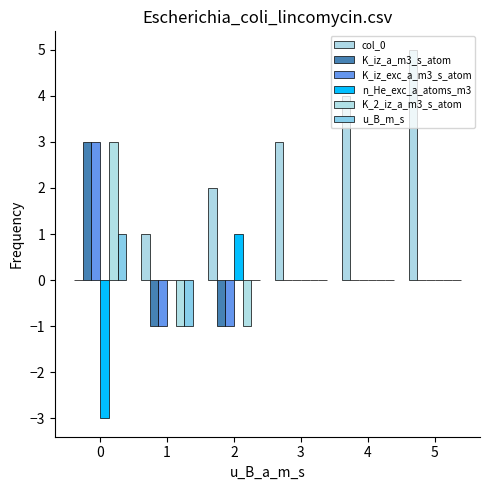

Reading left to right, list all the values displayed in this chart.

col_0: 0	1	2	3	4	5
K_iz_a_m3_s_atom: 3	-1	-1	0	0	0
K_iz_exc_a_m3_s_atom: 3	-1	-1	0	0	0
n_He_exc_a_atoms_m3: -3	0	1	0	0	0
K_2_iz_a_m3_s_atom: 3	-1	-1	0	0	0
u_B_m_s: 1	-1	0	0	0	0